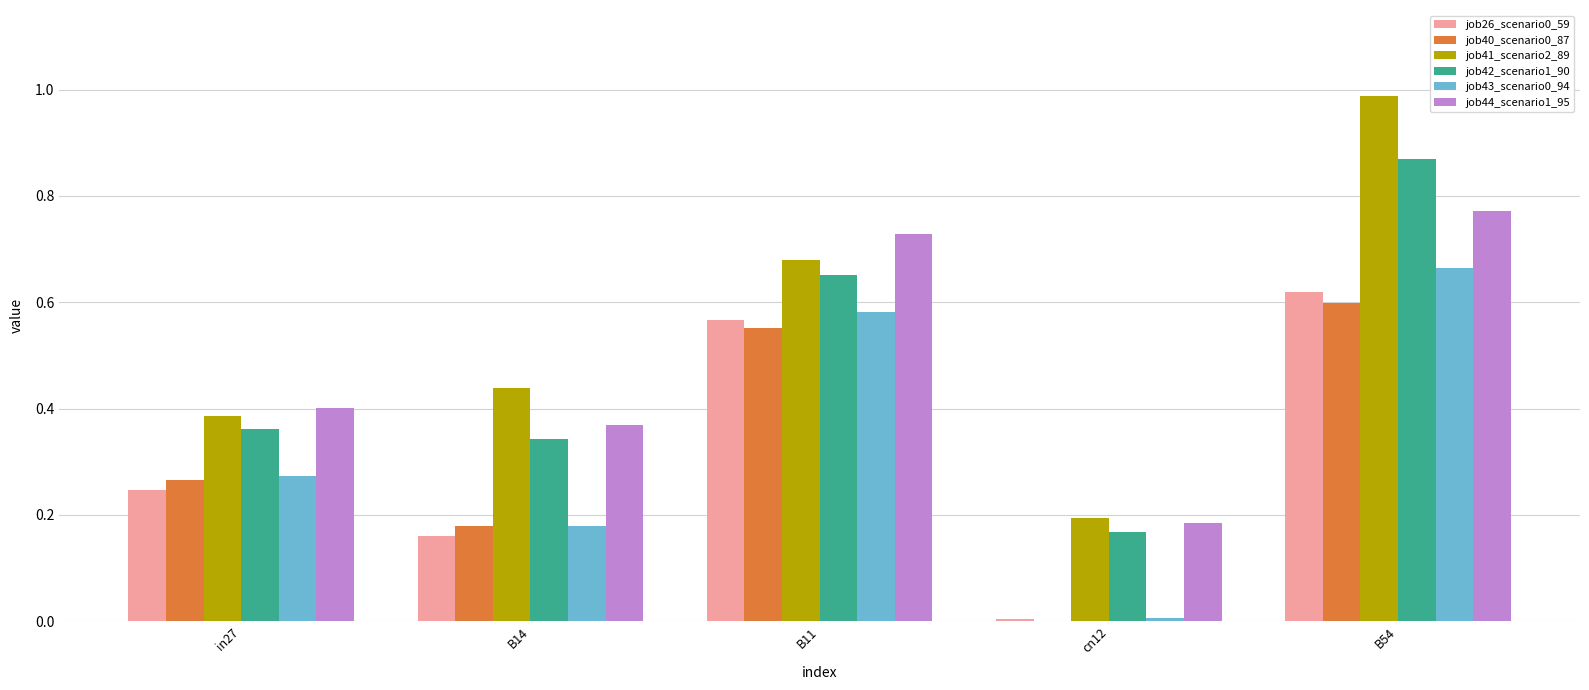

At which category is the sum across all series the highest?

B54